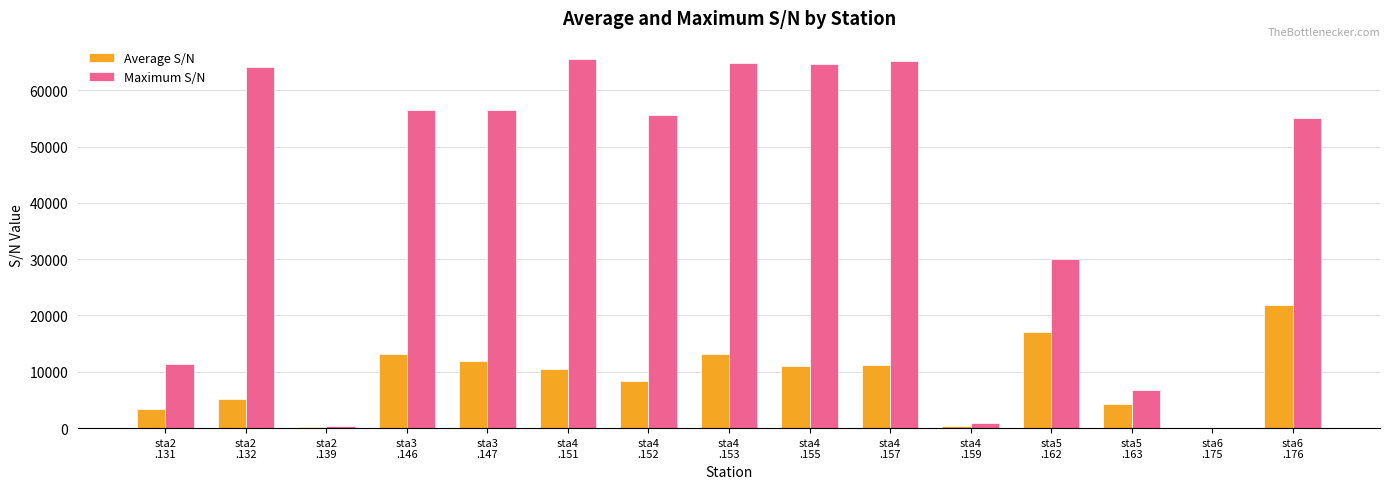

What is the greatest value displayed?

65520.0